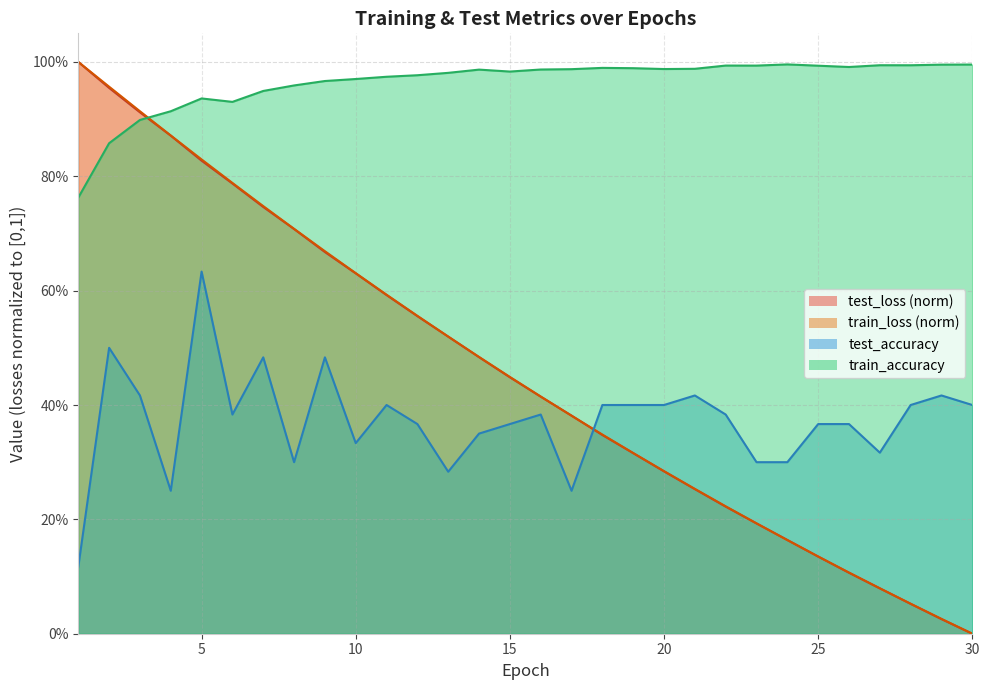

Count the number of data series in this chart.

4